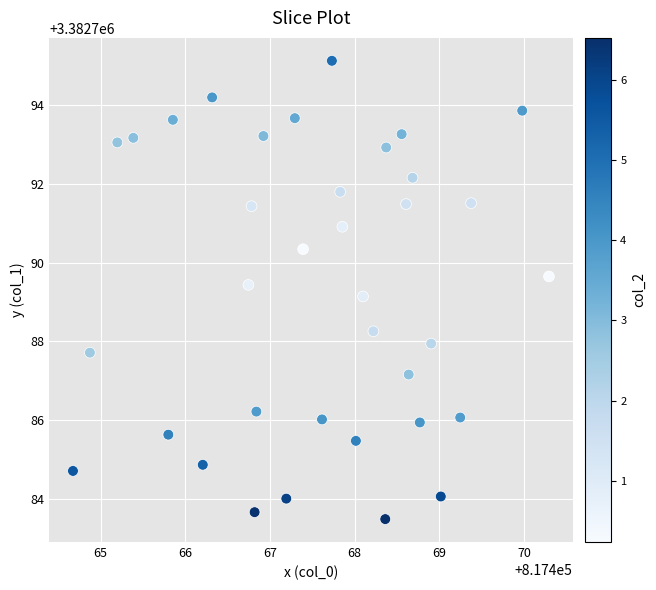

What is the range of X values (max minus min)?

5.6